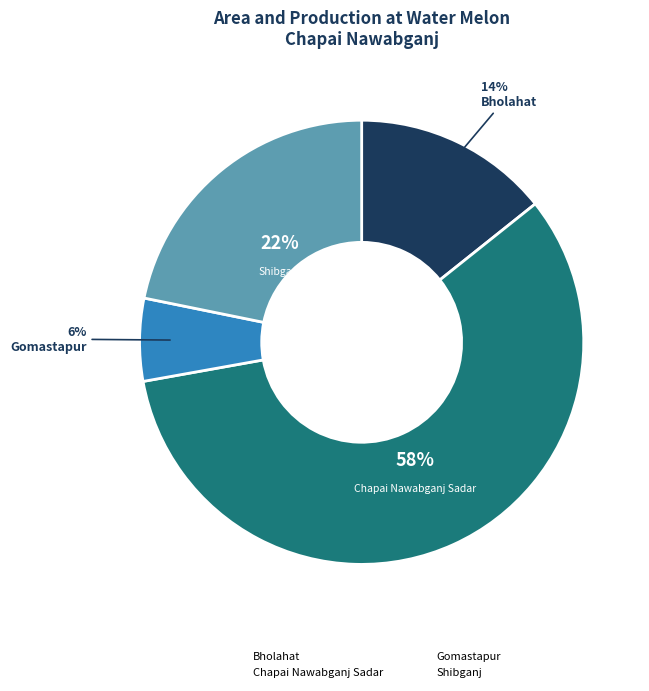

How many segments does this pie chart have?

4